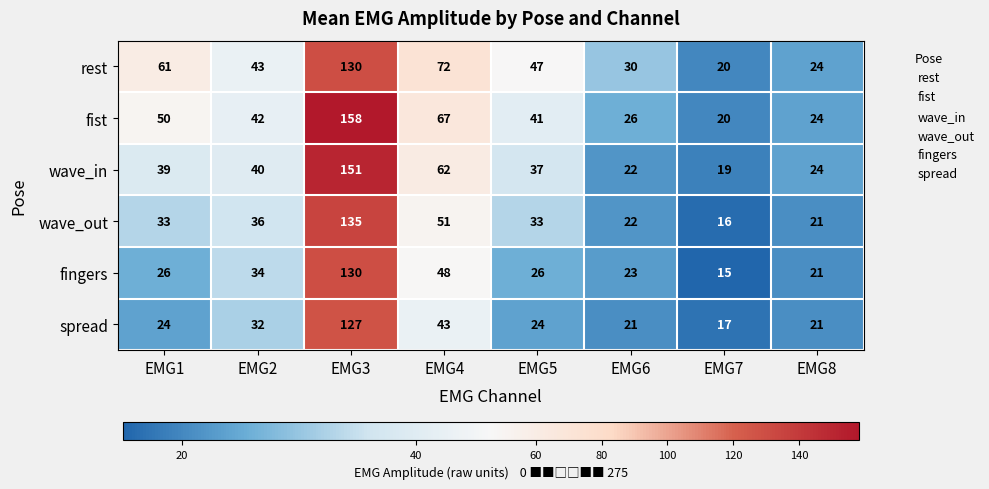

What is the smallest value displayed?

15